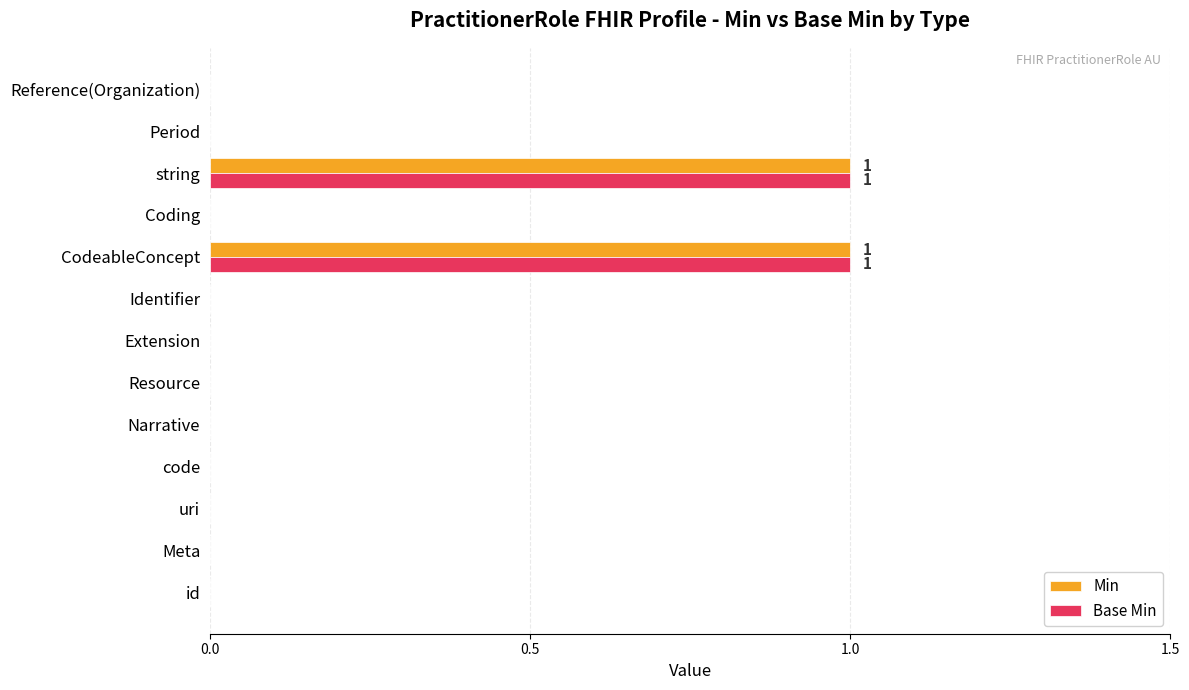

Is the value of Base Min at string greater than the value of Min at Period?

Yes